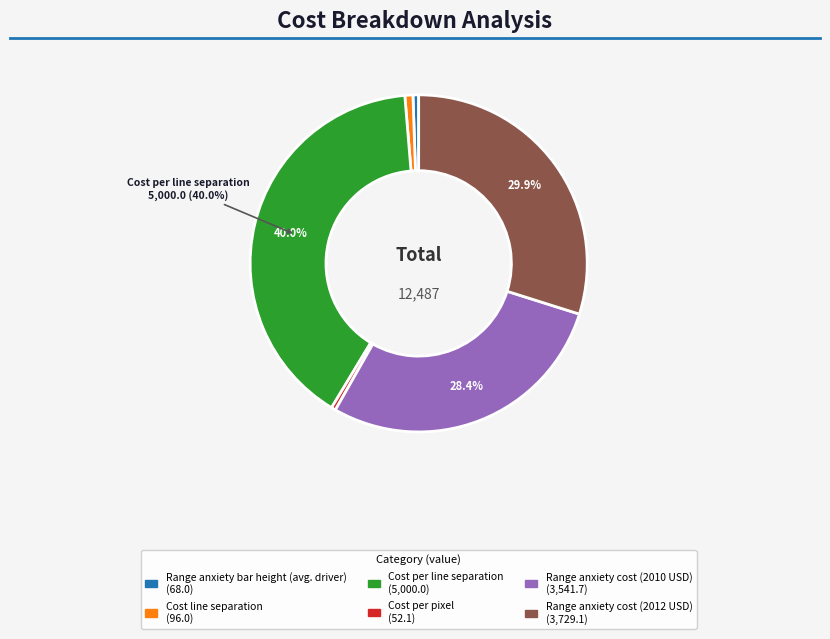

Between Cost per pixel and Range anxiety cost (2010 USD), which is larger?

Range anxiety cost (2010 USD)